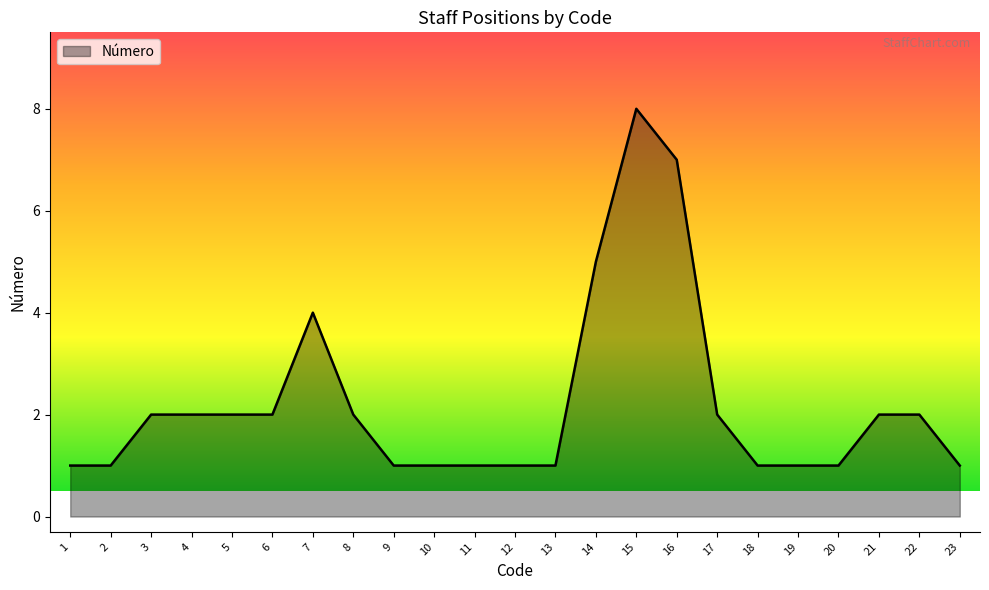

Which has a higher value, 14 or 20?

14